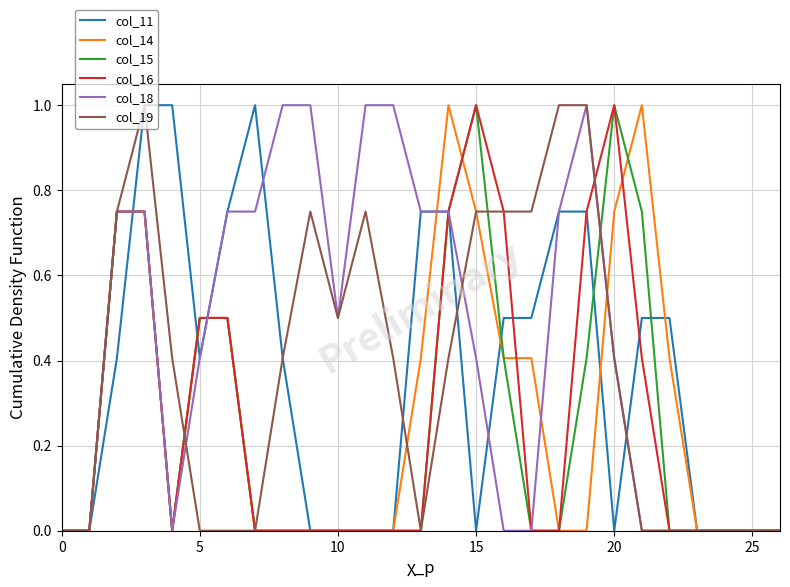

What are all the series names shown in the legend?

col_11, col_14, col_15, col_16, col_18, col_19